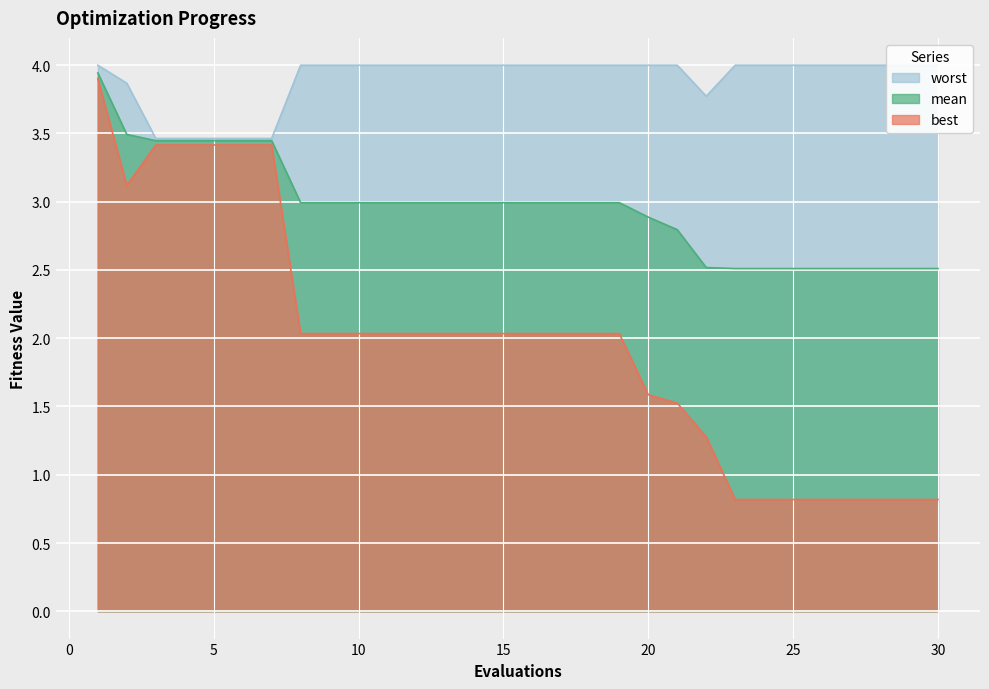

What is the lowest value of the mean series?

2.5